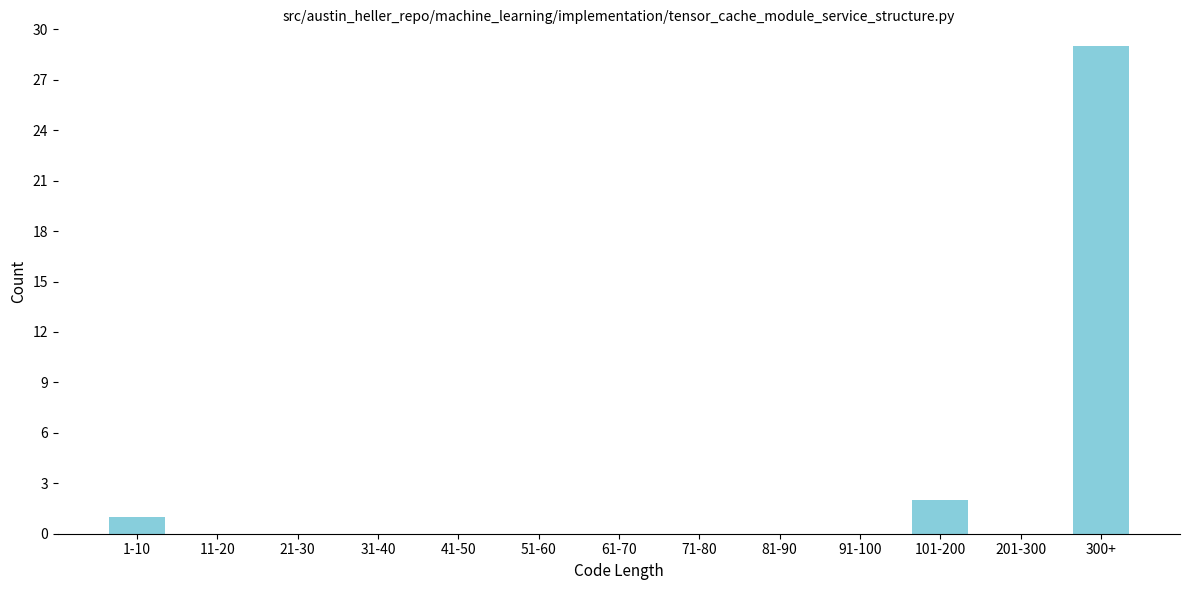

Reading right to left, what are all the values shown in this chart?

300+=29	201-300=0	101-200=2	91-100=0	81-90=0	71-80=0	61-70=0	51-60=0	41-50=0	31-40=0	21-30=0	11-20=0	1-10=1